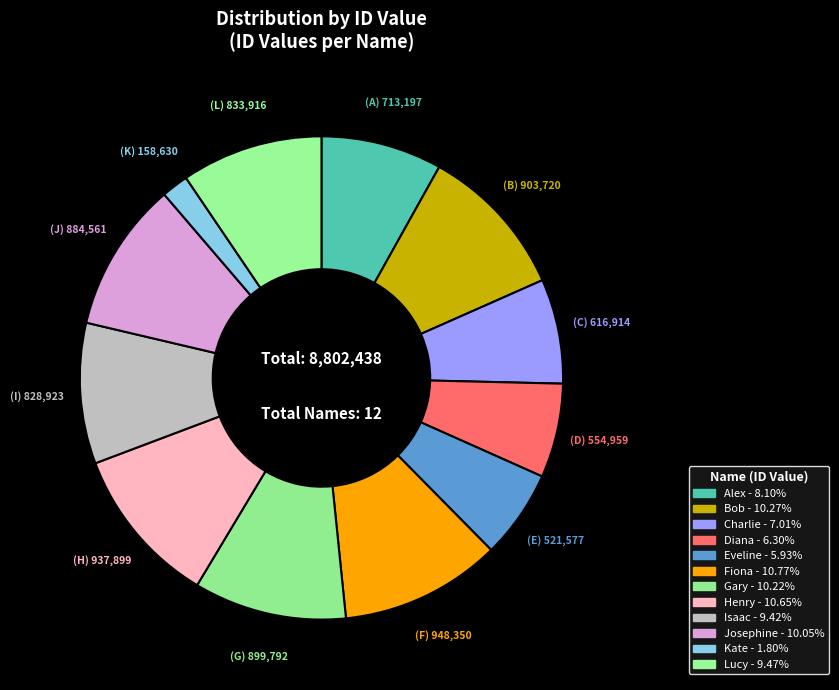

To the nearest percent, what portion does Eveline represent?

6%